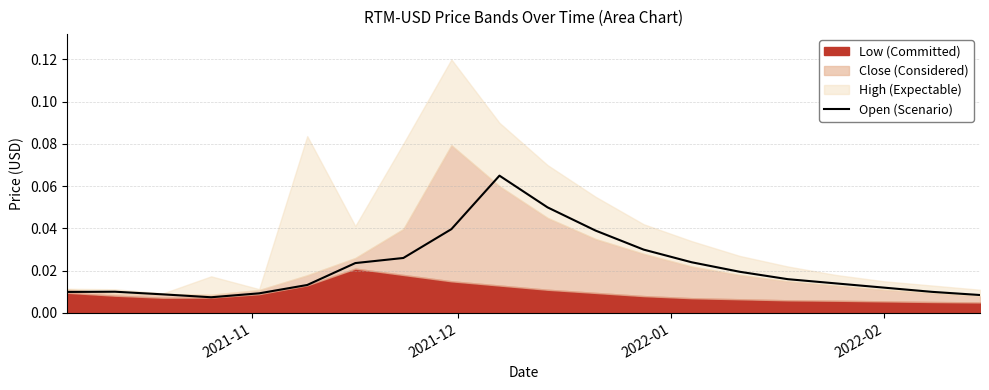

Reading left to right, list all the values displayed in this chart.

0.0	0.0	0.0	0.0	0.0	0.0	0.0	0.0	0.0	0.1	0.1	0.0	0.0	0.0	0.0	0.0	0.0	0.0	0.0	0.0